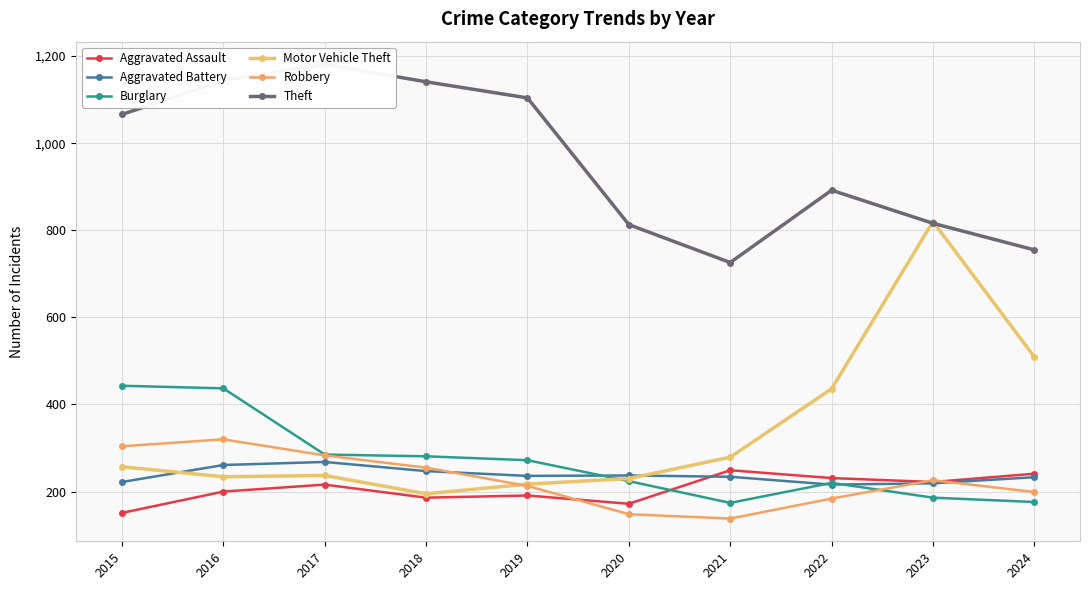

Is this an area chart (filled region under the line)?

No